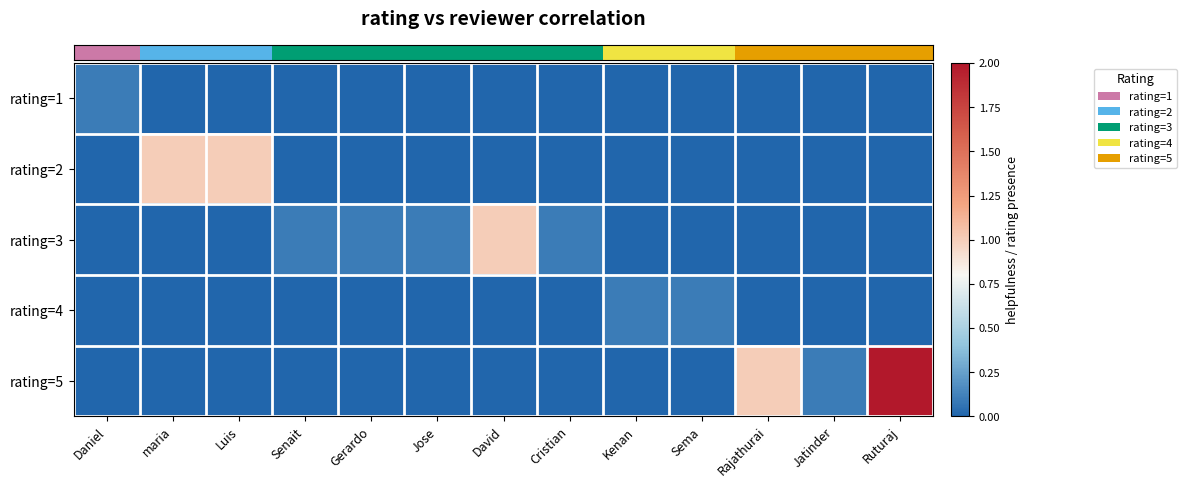

What is the greatest value displayed?

2.0